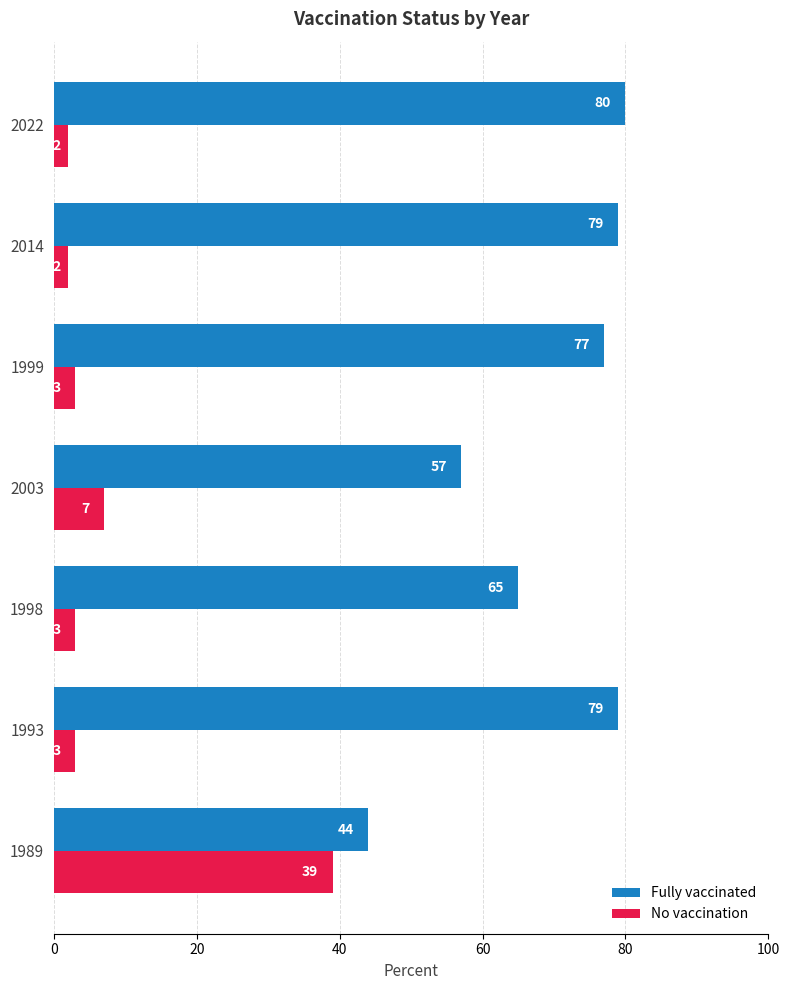

At which label is Fully vaccinated closest to 62?

1998